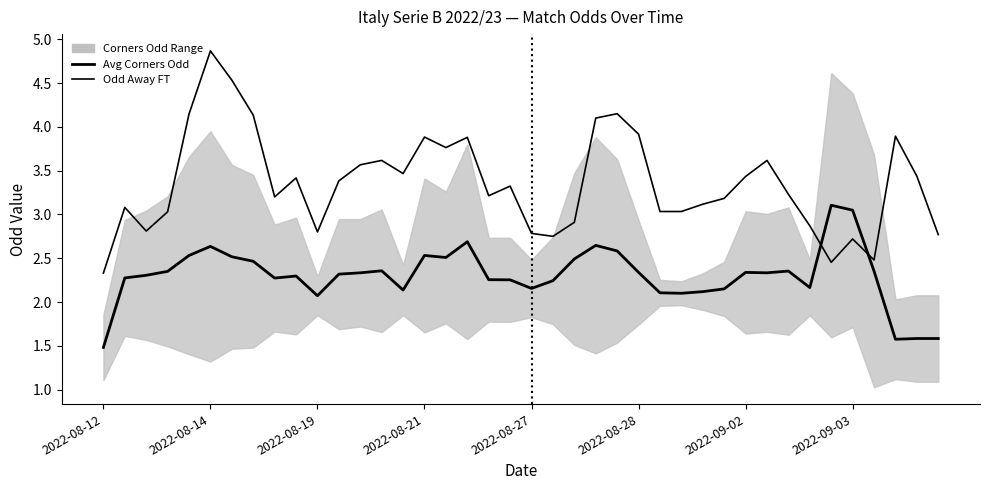

What is the maximum value shown in the chart?

4.9